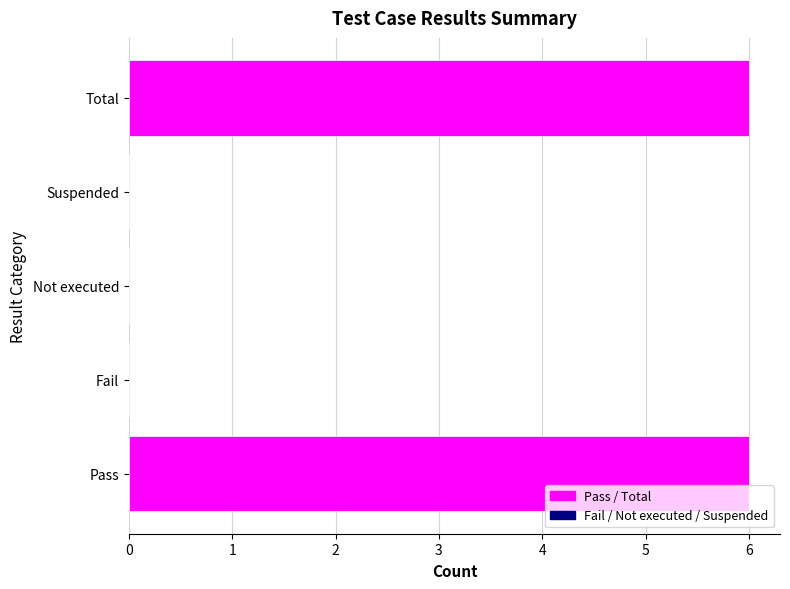

What is the maximum value shown in the chart?

6